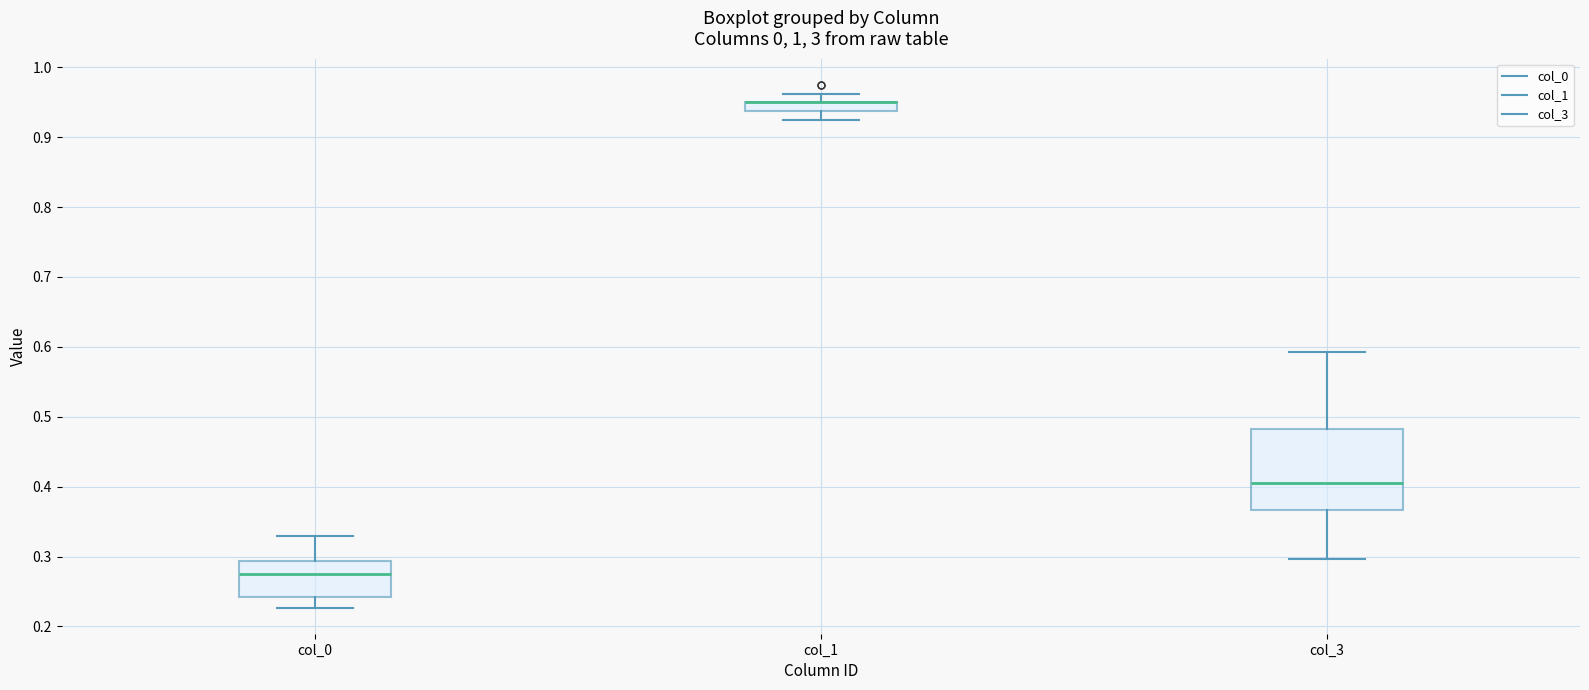

Where does the median line of the box for col_3 sit on the y-axis? The values are not printed on the chart, so give them approximately, as read against the axis.

0.40